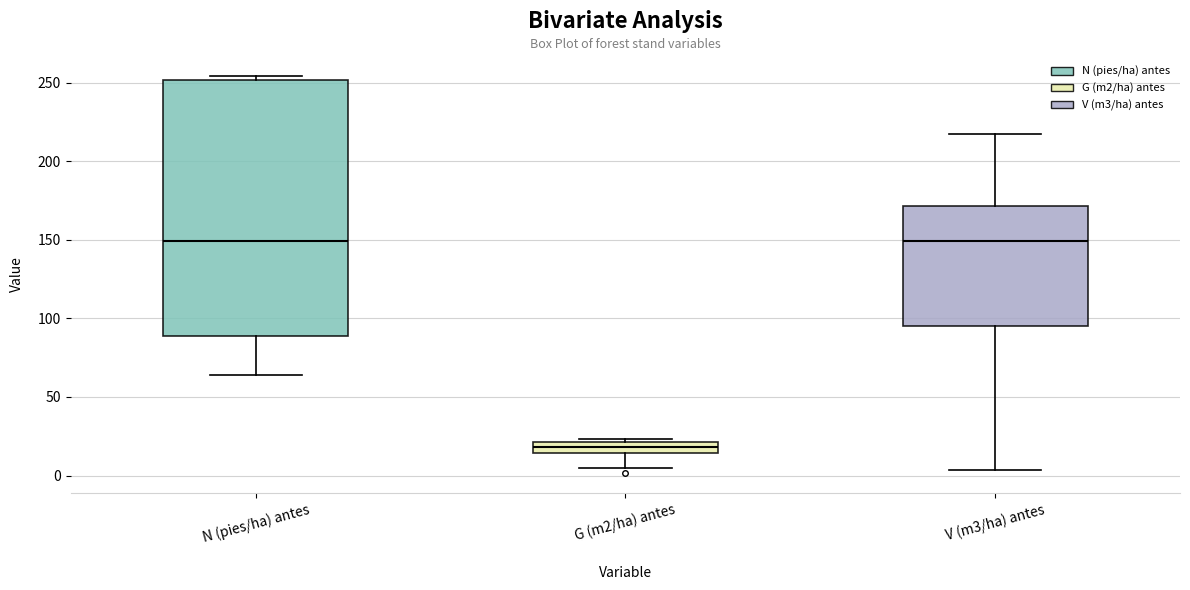

Where is the upper edge of the box for G (m2/ha) antes on the y-axis? The values are not printed on the chart, so give them approximately, as read against the axis.

20